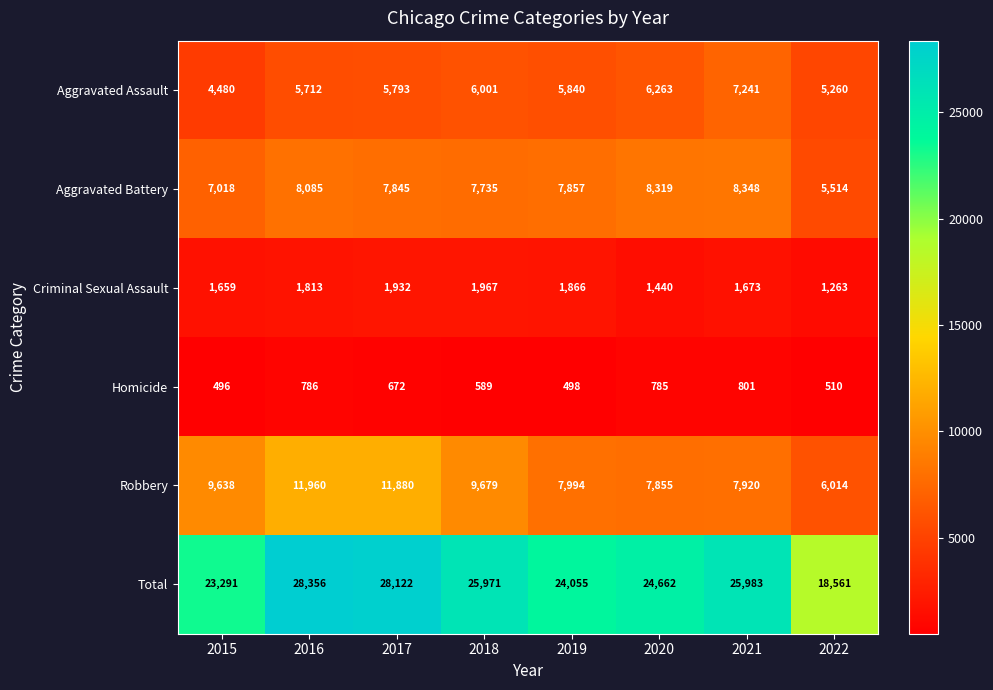

At which label does Aggravated Battery first exceed 7857?

2016